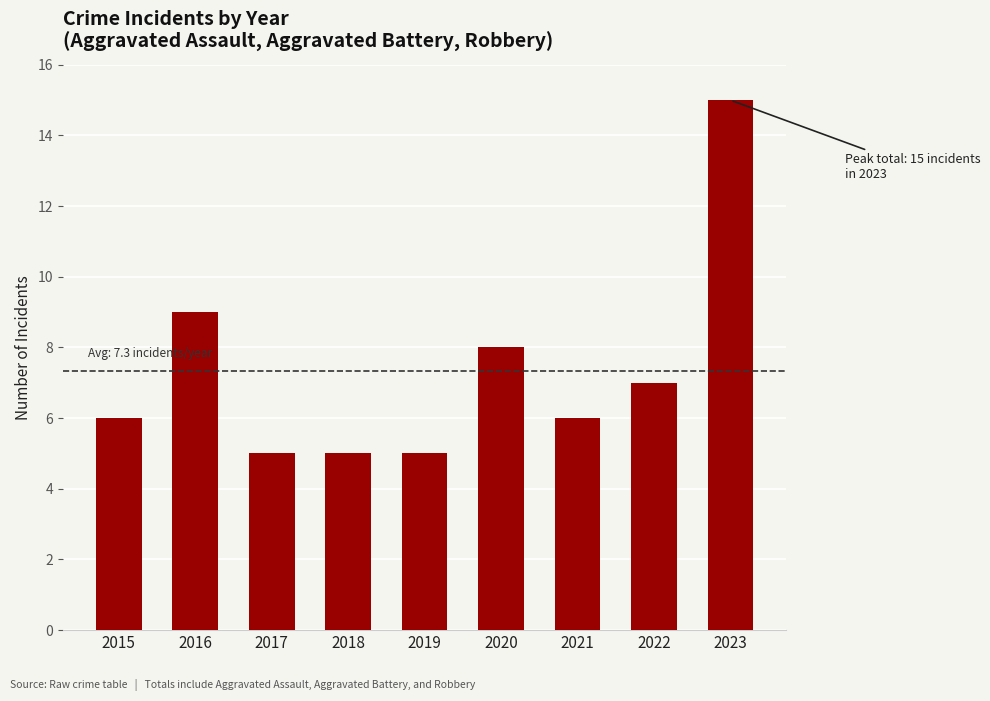

Reading right to left, what are all the values shown in this chart?

2023=15	2022=7	2021=6	2020=8	2019=5	2018=5	2017=5	2016=9	2015=6